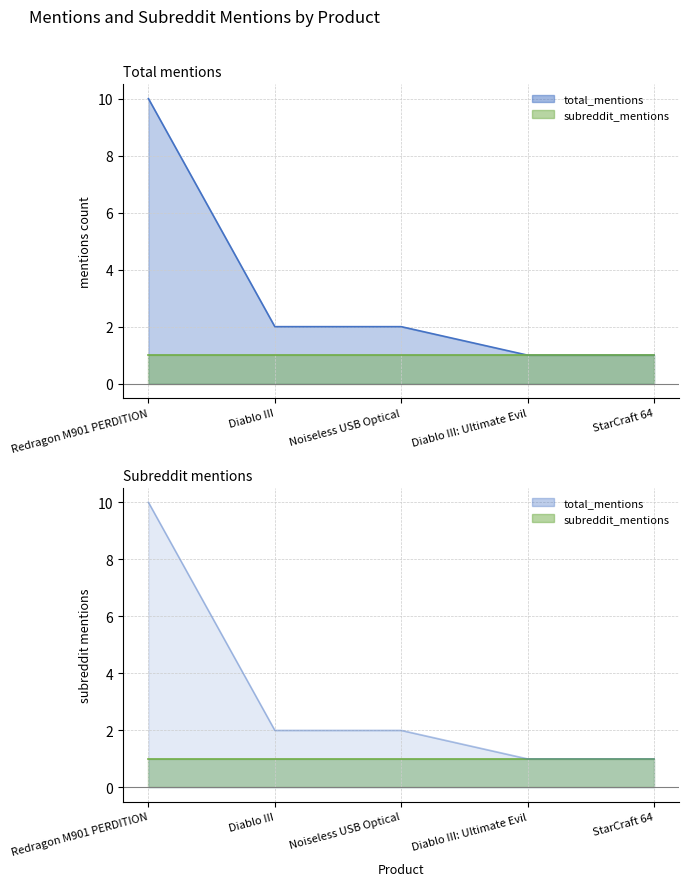

Count the number of values greater than 2.

1